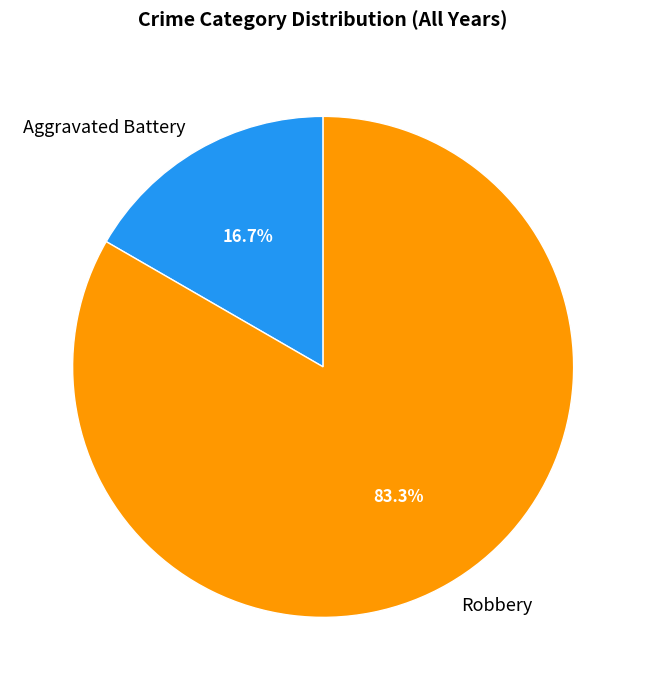

Does Aggravated Battery represent more than half of the total?

No